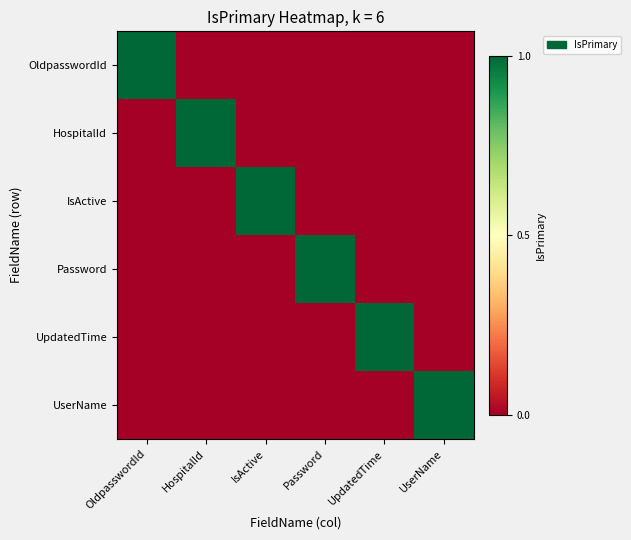

Which label corresponds to the smallest value in the chart?

HospitalId